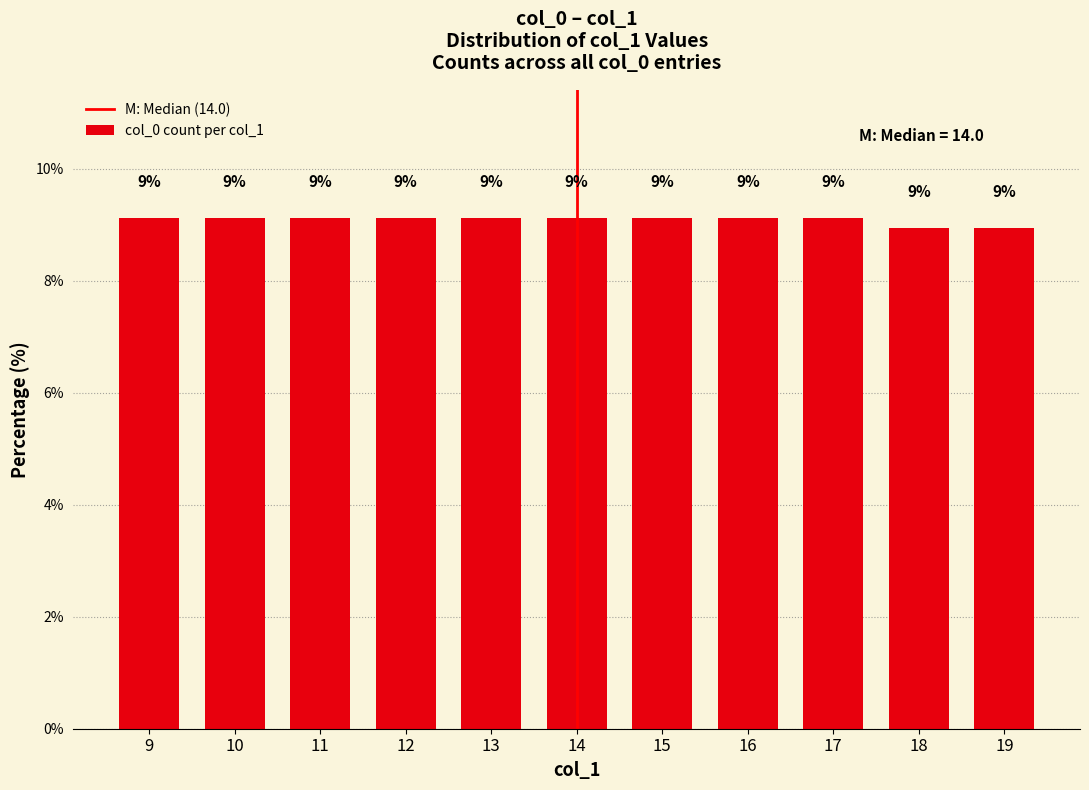

How many bars are there in total?

11